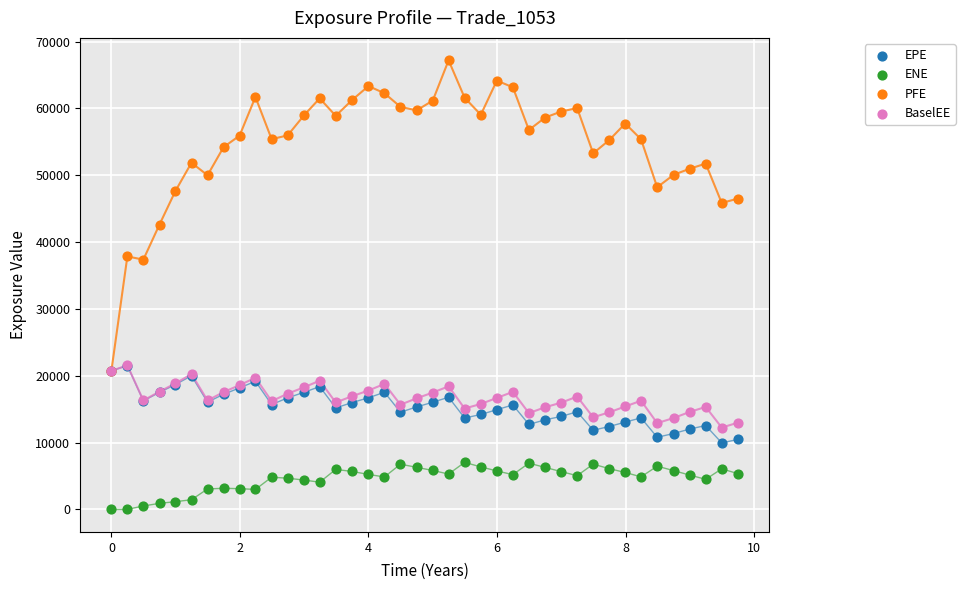

What are all the series names shown in the legend?

EPE, ENE, PFE, BaselEE